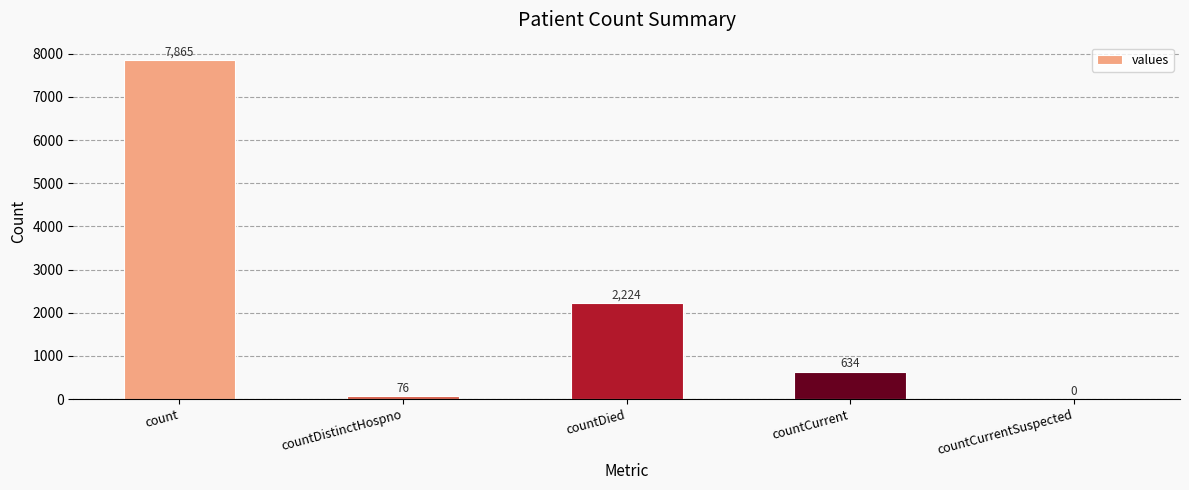

Count the number of categories in the chart.

5